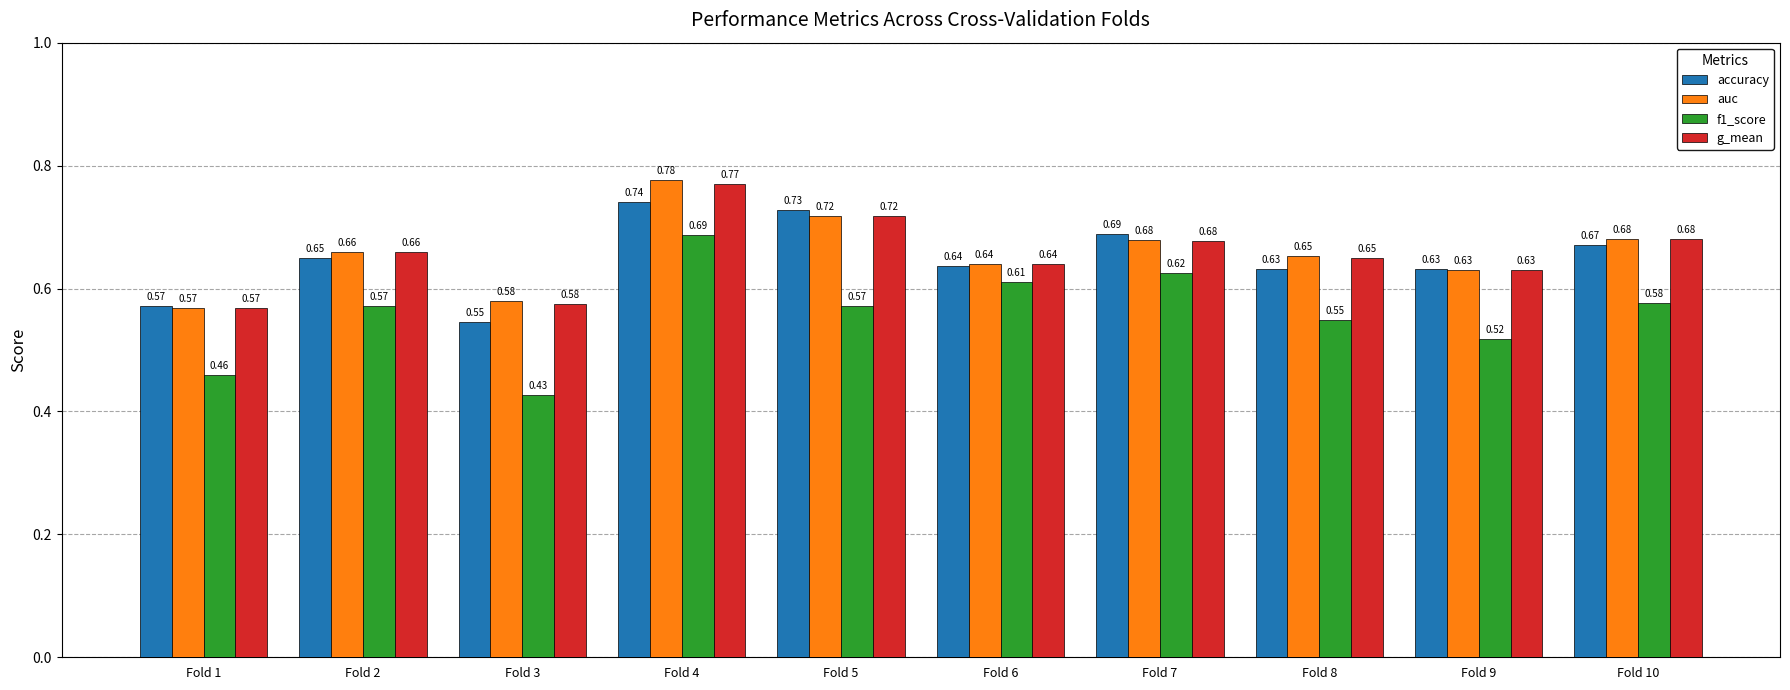

At which label does g_mean reach its minimum?

Fold 1